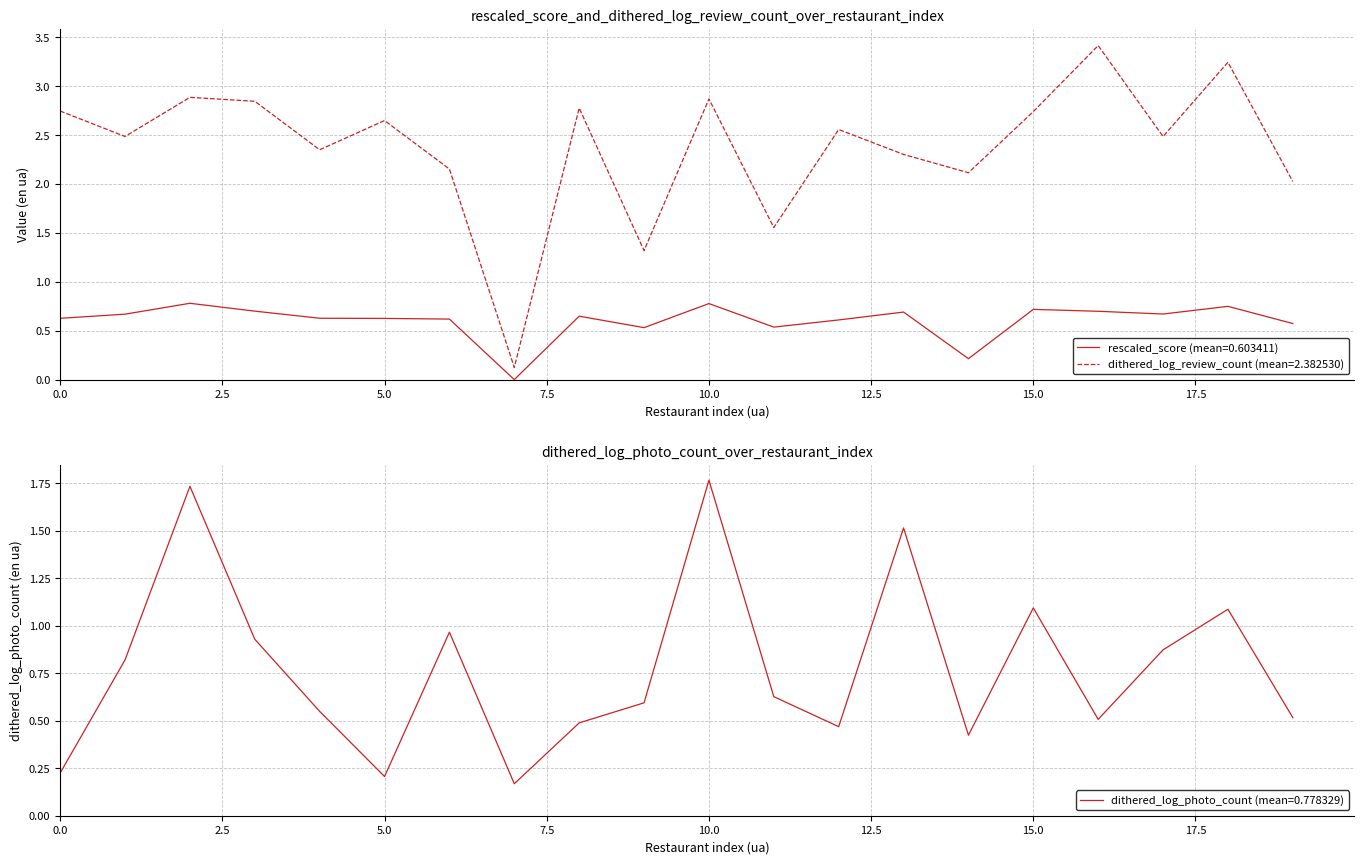

Which category has the highest value in the dithered_log_photo_count series?

10